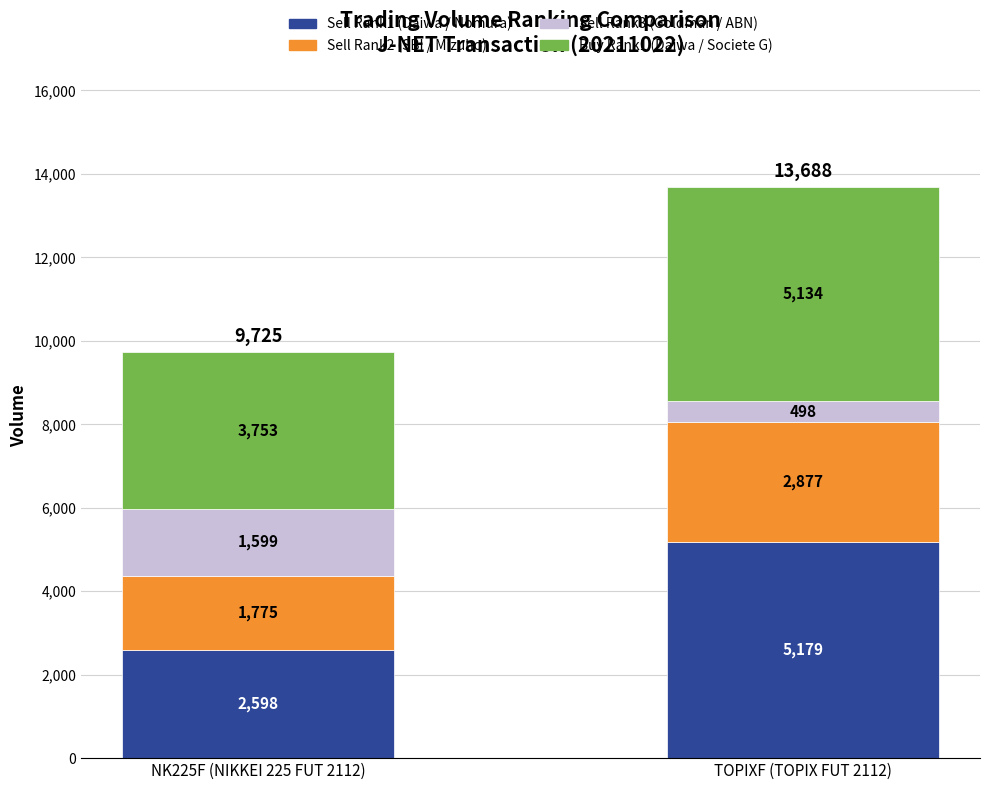

True or false: Sell Rank1 (Daiwa / Nomura) has a value of 2588 at TOPIXF (TOPIX FUT 2112).

False